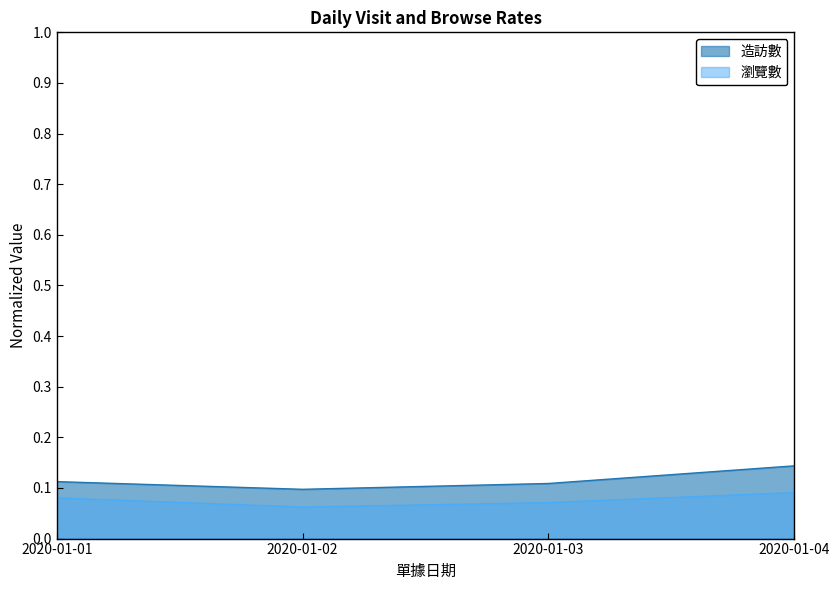

At which category is the sum across all series the highest?

2020-01-04